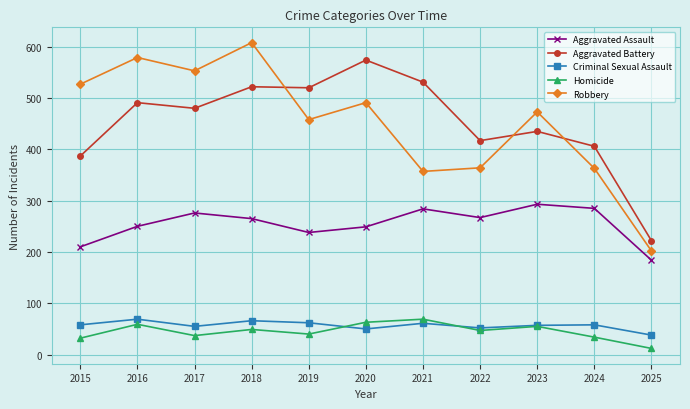

What is the average value of the Homicide series?

45